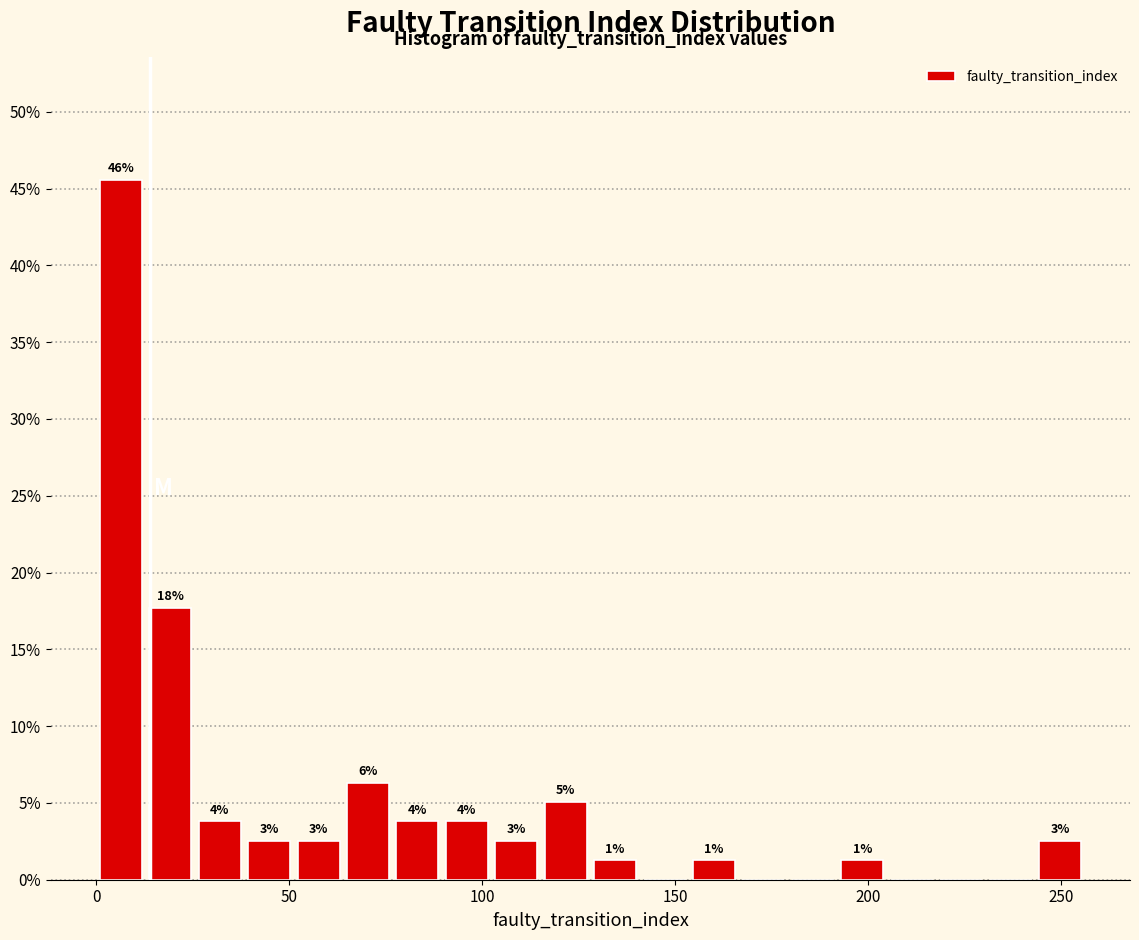

Read against the x-axis, roughly where is the centre of the tallest bar?

5